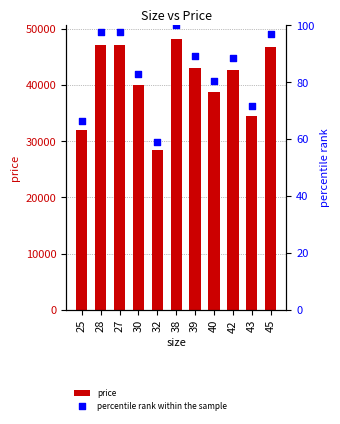

At how many categories does at least one series exceed 29186?

10